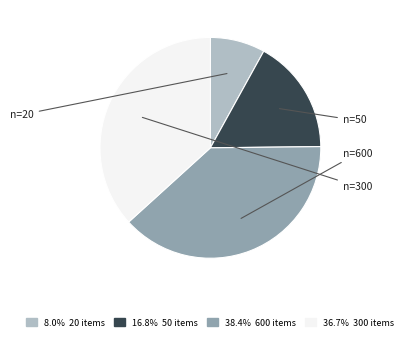

Does any single category account for the majority?

No